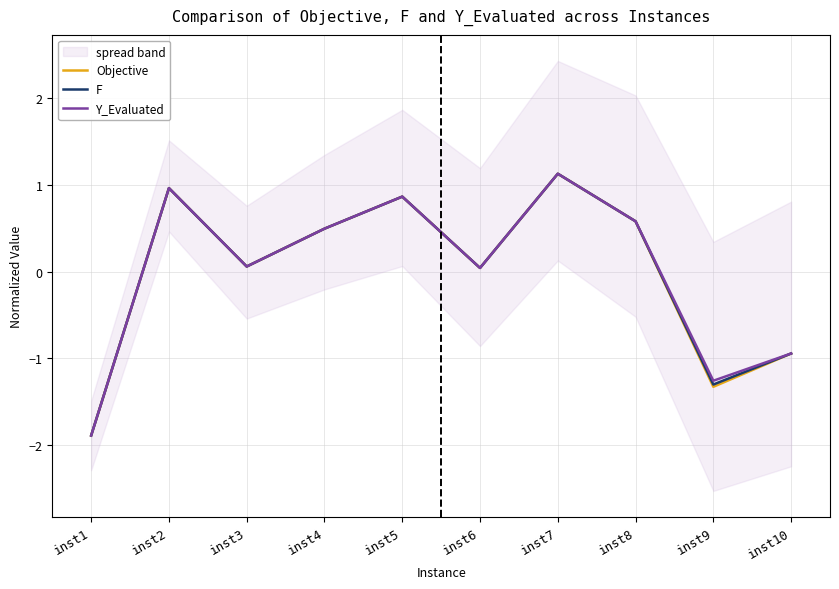

What are all the series names shown in the legend?

Objective, F, Y_Evaluated